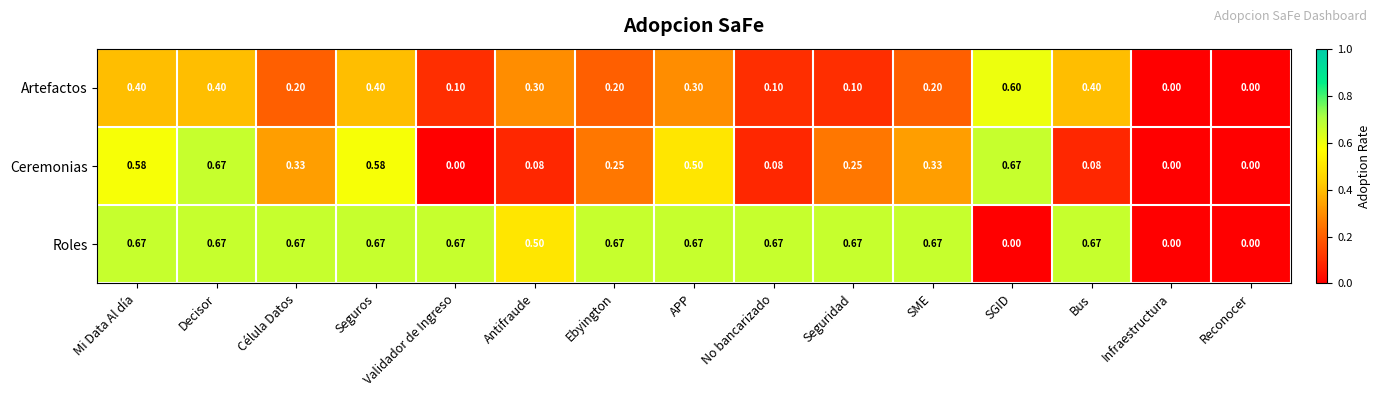

Which category has the highest value in the Artefactos series?

SGID